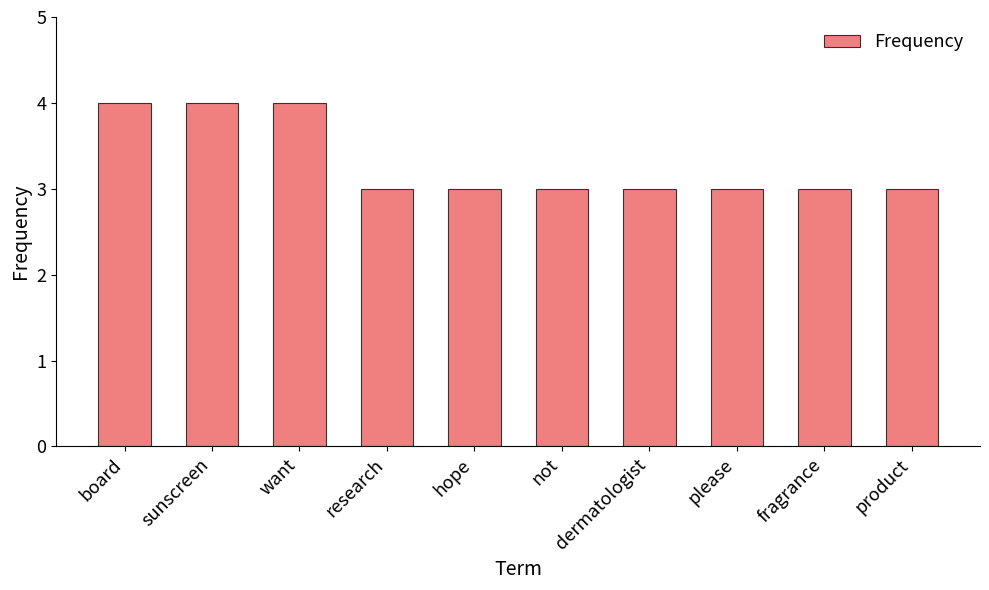

True or false: the data shows 3 at product.

True